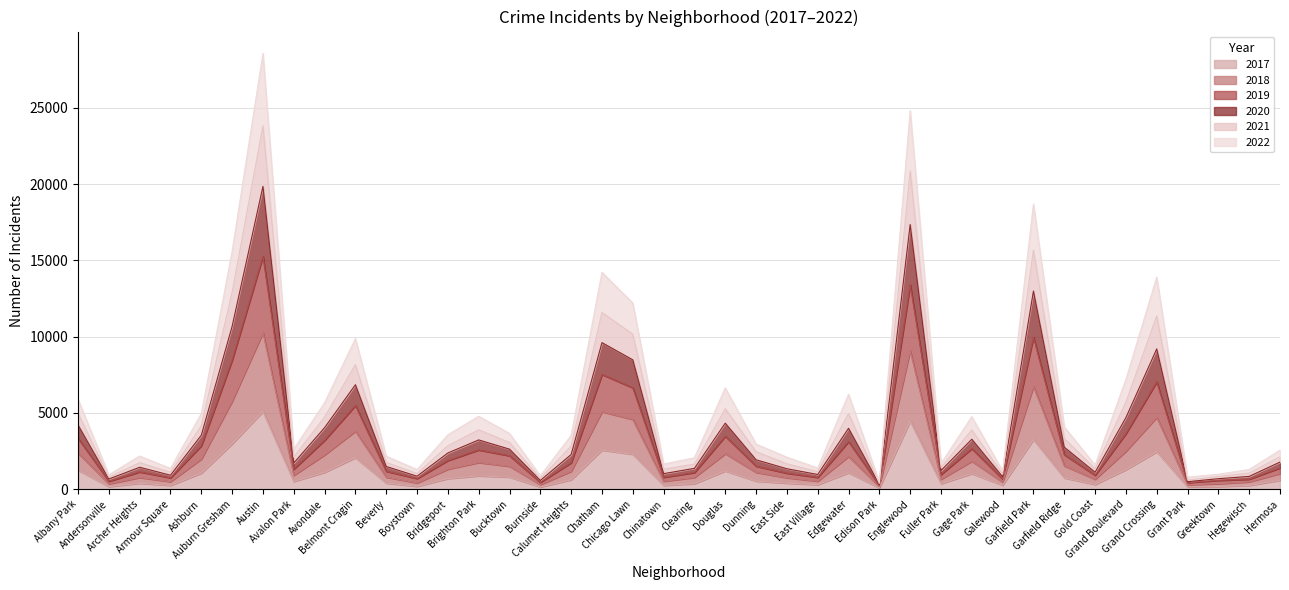

Reading left to right, transcribe all the data shown in this chart.

2017: Albany Park=1252	Andersonville=171	Archer Heights=391	Armour Square=251	Ashburn=1053	Auburn Gresham=2973	Austin=5095	Avalon Park=509	Avondale=1107	Belmont Cragin=2066	Beverly=404	Boystown=188	Bridgeport=697	Brighton Park=878	Bucktown=795	Burnside=145	Calumet Heights=620	Chatham=2566	Chicago Lawn=2288	Chinatown=253	Clearing=360	Douglas=1200	Dunning=531	East Side=397	East Village=296	Edgewater=1082	Edison Park=87	Englewood=4472	Fuller Park=365	Gage Park=1019	Galewood=265	Garfield Park=3257	Garfield Ridge=742	Gold Coast=311	Grand Boulevard=1281	Grand Crossing=2456	Grant Park=154	Greektown=176	Hegewisch=246	Hermosa=588
2019: Albany Park=4207	Andersonville=667	Archer Heights=1436	Armour Square=917	Ashburn=3535	Auburn Gresham=10673	Austin=19843	Avalon Park=1715	Avondale=4032	Belmont Cragin=6846	Beverly=1490	Boystown=852	Bridgeport=2374	Brighton Park=3229	Bucktown=2624	Burnside=573	Calumet Heights=2273	Chatham=9604	Chicago Lawn=8479	Chinatown=1018	Clearing=1367	Douglas=4328	Dunning=1927	East Side=1340	East Village=965	Edgewater=3991	Edison Park=313	Englewood=17341	Fuller Park=1222	Gage Park=3273	Galewood=809	Garfield Park=12984	Garfield Ridge=2753	Gold Coast=1112	Grand Boulevard=4691	Grand Crossing=9192	Grant Park=493	Greektown=688	Hegewisch=838	Hermosa=1777
2021: Albany Park=5892	Andersonville=945	Archer Heights=2175	Armour Square=1358	Ashburn=4957	Auburn Gresham=15597	Austin=28563	Avalon Park=2630	Avondale=5673	Belmont Cragin=9869	Beverly=2168	Boystown=1285	Bridgeport=3566	Brighton Park=4779	Bucktown=3655	Burnside=878	Calumet Heights=3528	Chatham=14213	Chicago Lawn=12202	Chinatown=1648	Clearing=2060	Douglas=6641	Dunning=2958	East Side=2096	East Village=1393	Edgewater=6220	Edison Park=474	Englewood=24811	Fuller Park=1683	Gage Park=4752	Galewood=1188	Garfield Park=18687	Garfield Ridge=4082	Gold Coast=1580	Grand Boulevard=7198	Grand Crossing=13901	Grant Park=788	Greektown=981	Hegewisch=1291	Hermosa=2565
2020: Albany Park=4974	Andersonville=790	Archer Heights=1739	Armour Square=1110	Ashburn=4164	Auburn Gresham=12910	Austin=23814	Avalon Park=2110	Avondale=4724	Belmont Cragin=8158	Beverly=1755	Boystown=1025	Bridgeport=2848	Brighton Park=3893	Bucktown=3059	Burnside=703	Calumet Heights=2832	Chatham=11577	Chicago Lawn=10154	Chinatown=1311	Clearing=1641	Douglas=5272	Dunning=2457	East Side=1665	East Village=1145	Edgewater=4961	Edison Park=375	Englewood=20860	Fuller Park=1422	Gage Park=3886	Galewood=979	Garfield Park=15671	Garfield Ridge=3318	Gold Coast=1345	Grand Boulevard=5705	Grand Crossing=11353	Grant Park=597	Greektown=828	Hegewisch=1055	Hermosa=2127
2018: Albany Park=3337	Andersonville=520	Archer Heights=1133	Armour Square=748	Ashburn=2849	Auburn Gresham=8460	Austin=15265	Avalon Park=1315	Avondale=3206	Belmont Cragin=5489	Beverly=1175	Boystown=699	Bridgeport=1881	Brighton Park=2575	Bucktown=2193	Burnside=447	Calumet Heights=1735	Chatham=7520	Chicago Lawn=6645	Chinatown=779	Clearing=1091	Douglas=3471	Dunning=1509	East Side=1049	East Village=774	Edgewater=3118	Edison Park=238	Englewood=13389	Fuller Park=963	Gage Park=2660	Galewood=655	Garfield Park=9966	Garfield Ridge=2259	Gold Coast=914	Grand Boulevard=3639	Grand Crossing=7034	Grant Park=433	Greektown=581	Hegewisch=657	Hermosa=1395
2022: Albany Park=2369	Andersonville=354	Archer Heights=765	Armour Square=499	Ashburn=1977	Auburn Gresham=5760	Austin=10257	Avalon Park=910	Avondale=2249	Belmont Cragin=3802	Beverly=790	Boystown=412	Bridgeport=1313	Brighton Park=1747	Bucktown=1499	Burnside=305	Calumet Heights=1174	Chatham=5079	Chicago Lawn=4569	Chinatown=526	Clearing=769	Douglas=2331	Dunning=1102	East Side=751	East Village=526	Edgewater=2146	Edison Park=162	Englewood=9079	Fuller Park=654	Gage Park=1835	Galewood=466	Garfield Park=6740	Garfield Ridge=1531	Gold Coast=653	Grand Boulevard=2486	Grand Crossing=4706	Grant Park=295	Greektown=361	Hegewisch=486	Hermosa=1030